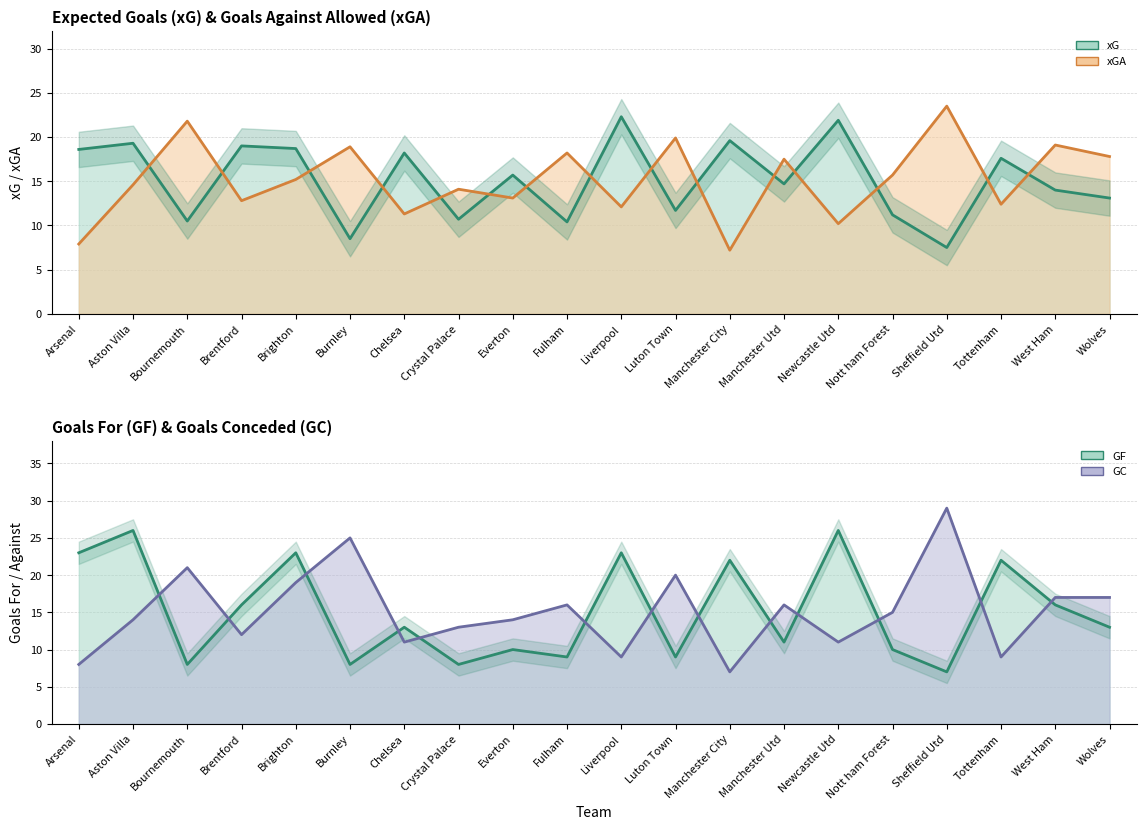

At which label does xGA reach its minimum?

Manchester City